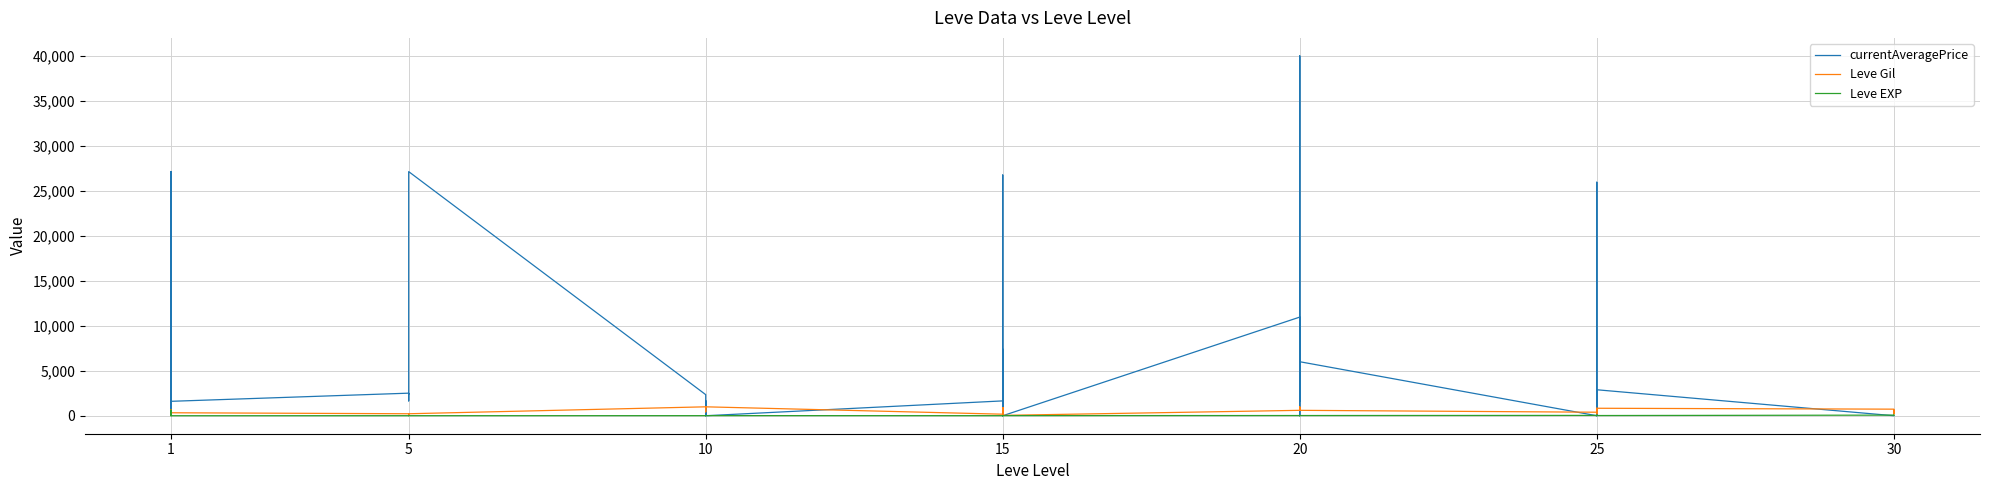

What is the difference between the second highest and second lowest values in the Leve Gil series?

950.0